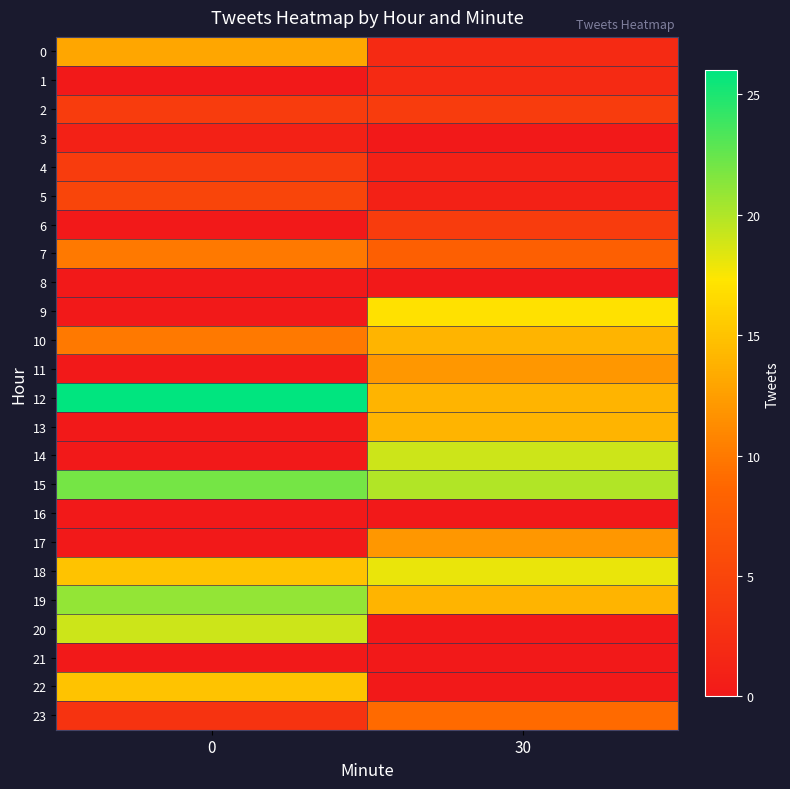

Count the number of categories in the chart.

2